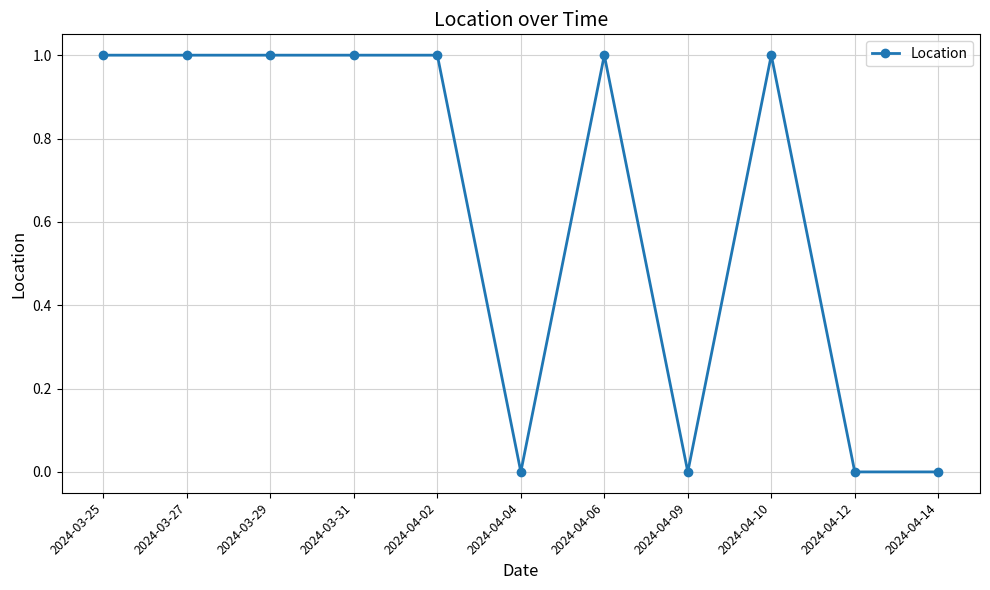

Is it true that the value at 2024-04-14 is 1?

False